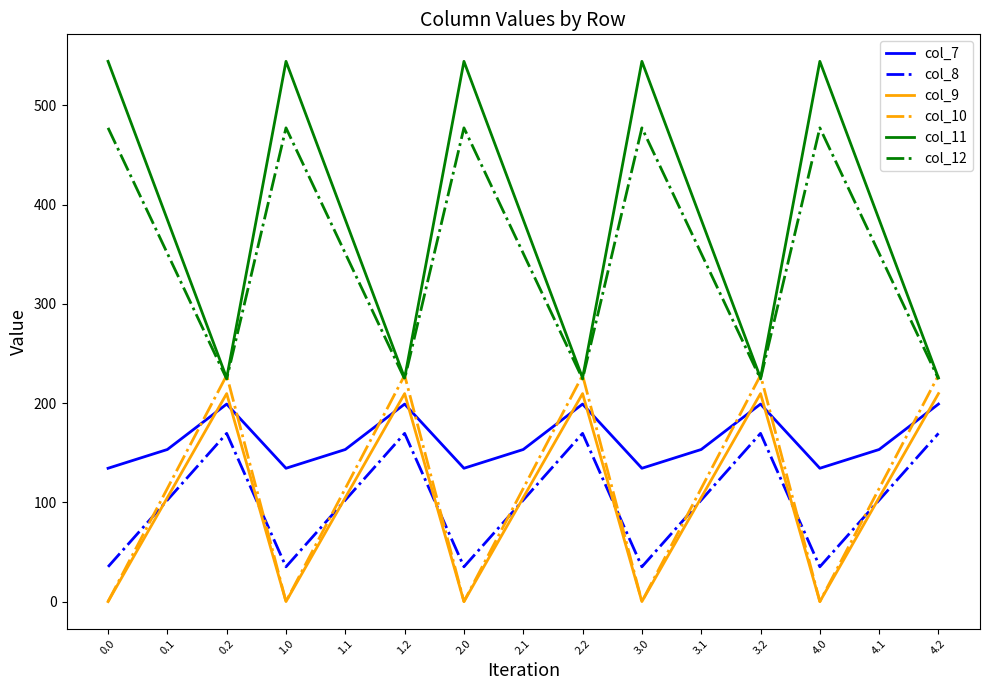

True or false: col_8 and col_11 intersect in this chart.

False